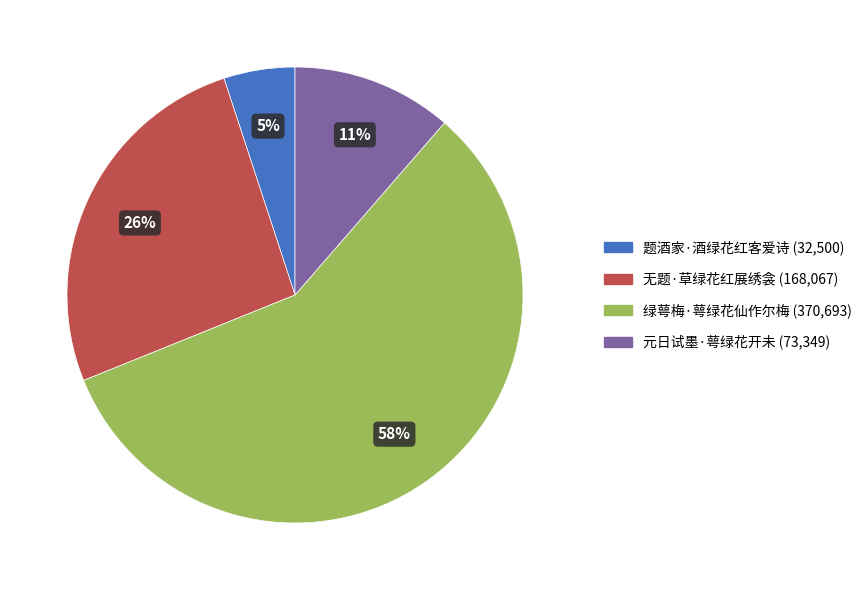

To the nearest percent, what is the difference between the 无题·草绿花红展绣衾 and 题酒家·酒绿花红客爱诗 slice percentages?

21%